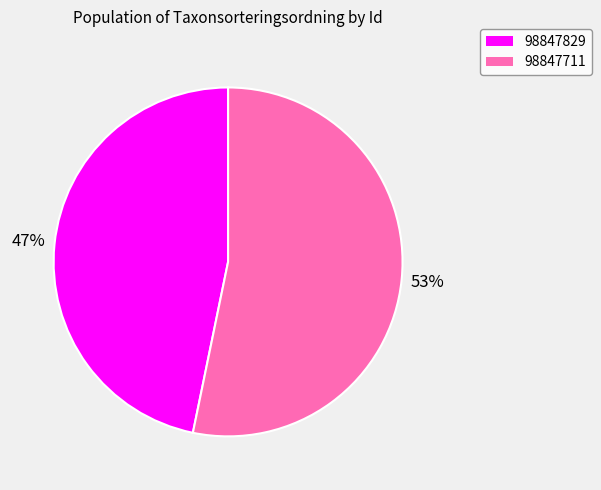

True or false: 98847829 accounts for 36% of the total.

False